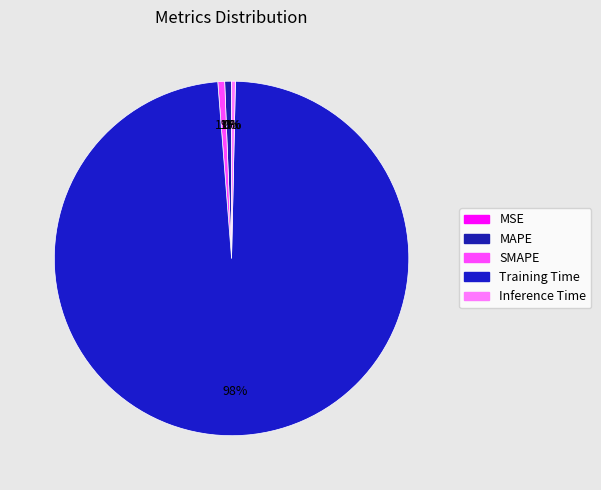

Rank the categories by value from highest to lowest.

Training Time, SMAPE, MAPE, Inference Time, MSE